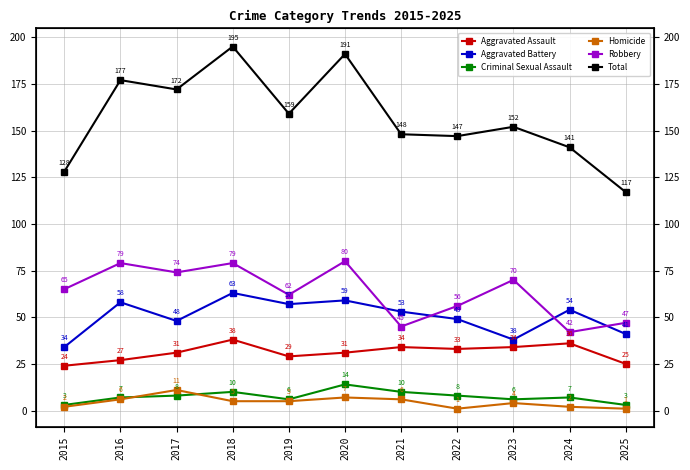

Reading left to right, what are all the values shown in this chart?

Aggravated Assault: 24	27	31	38	29	31	34	33	34	36	25
Aggravated Battery: 34	58	48	63	57	59	53	49	38	54	41
Criminal Sexual Assault: 3	7	8	10	6	14	10	8	6	7	3
Homicide: 2	6	11	5	5	7	6	1	4	2	1
Robbery: 65	79	74	79	62	80	45	56	70	42	47
Total: 128	177	172	195	159	191	148	147	152	141	117